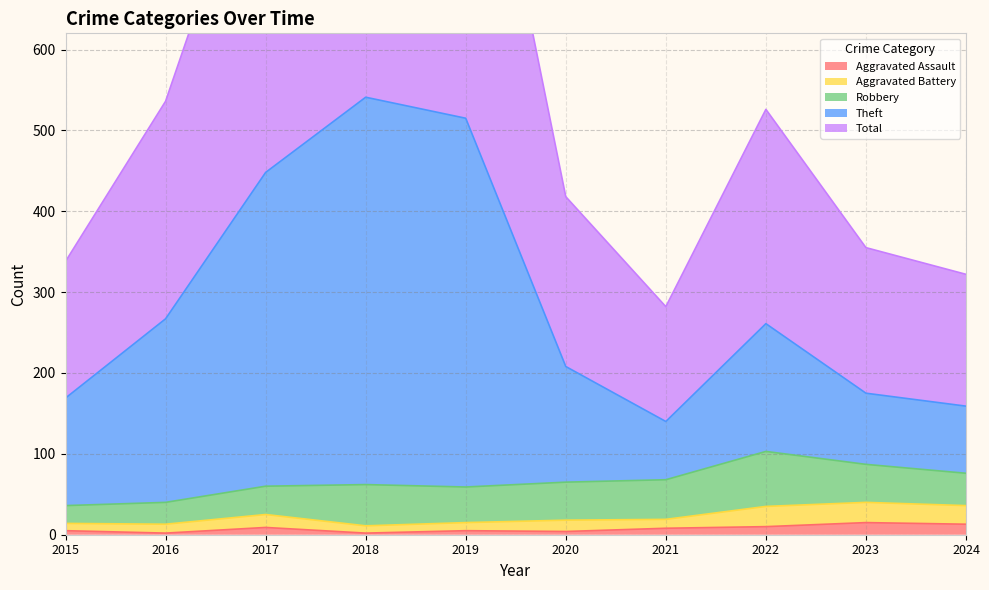

At how many categories does at least one series exceed 171?

10